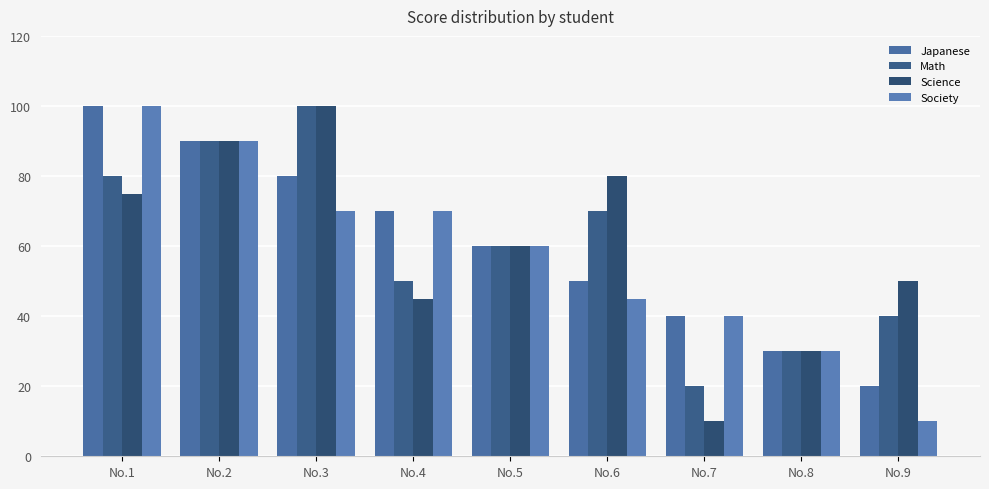

What is the value of the Math bar at the 4th from the left?

50